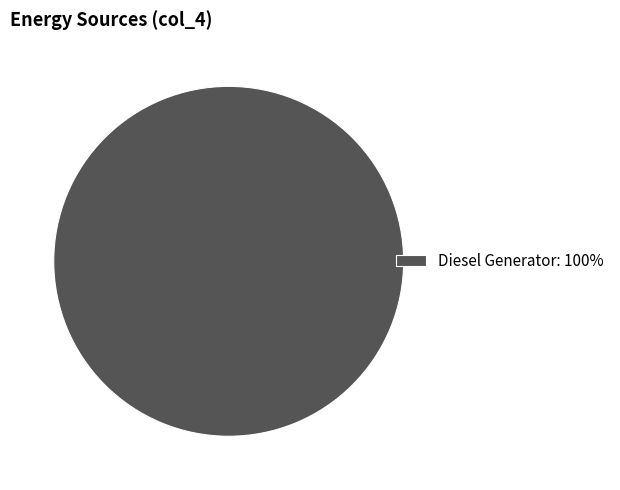

The Diesel Generator: 100% slice represents 100% of the pie. True or false?

True